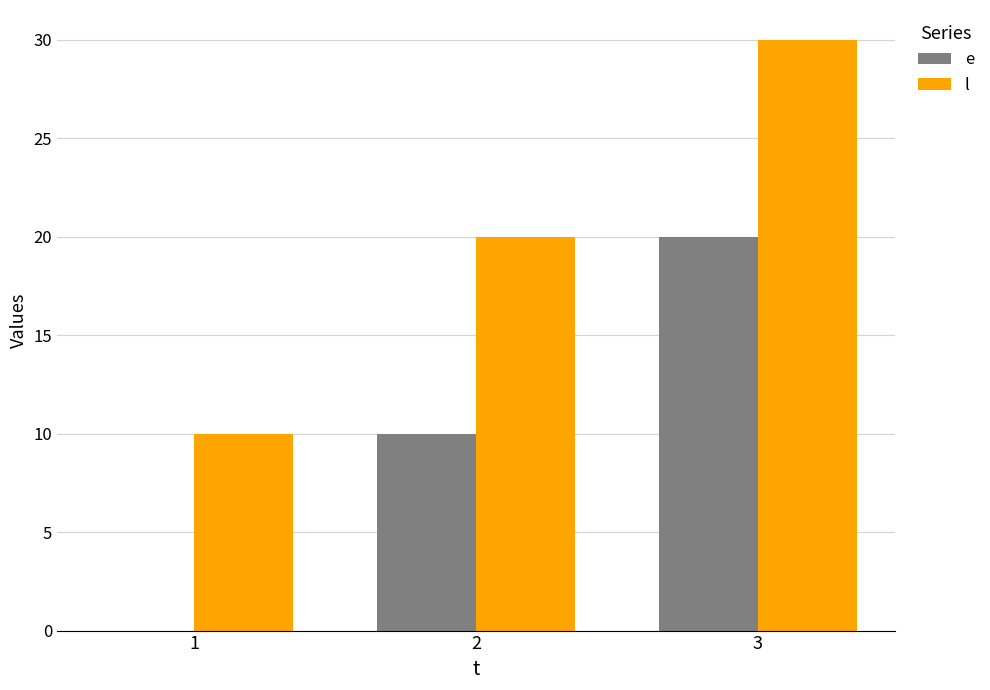

How many values in e are above zero?

2